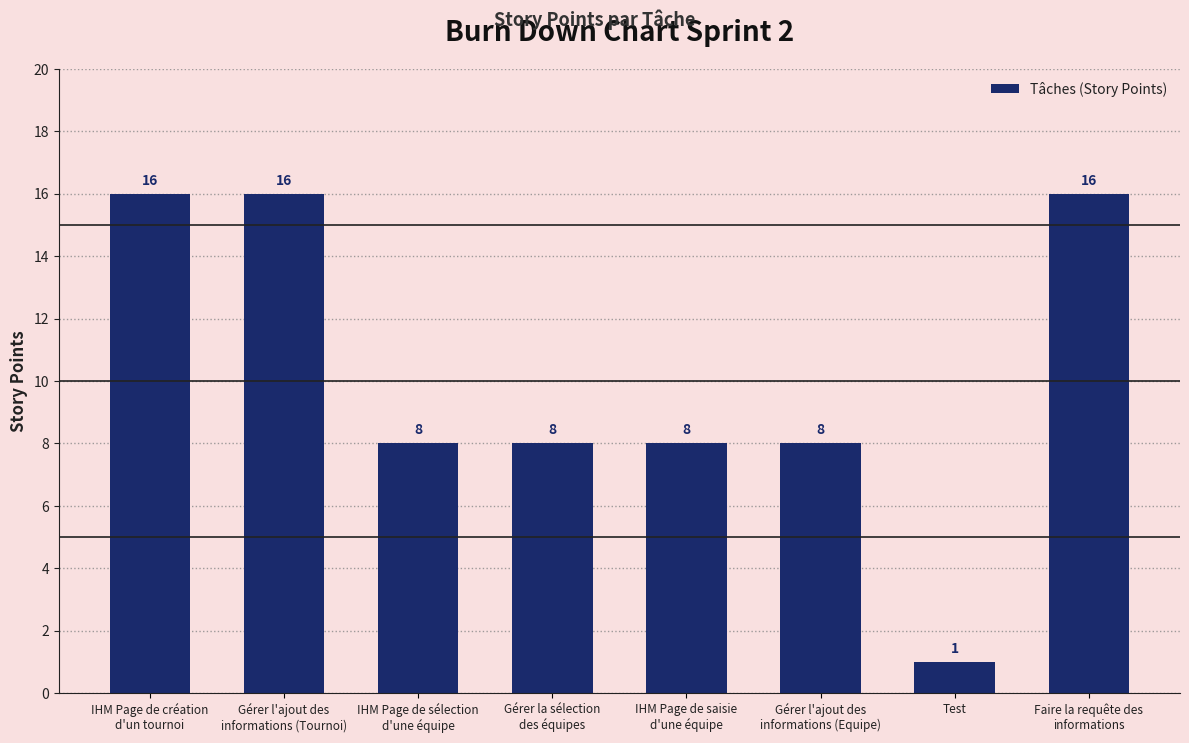

Between Gérer l'ajout des
informations (Tournoi) and Gérer l'ajout des
informations (Equipe), which is larger?

Gérer l'ajout des
informations (Tournoi)